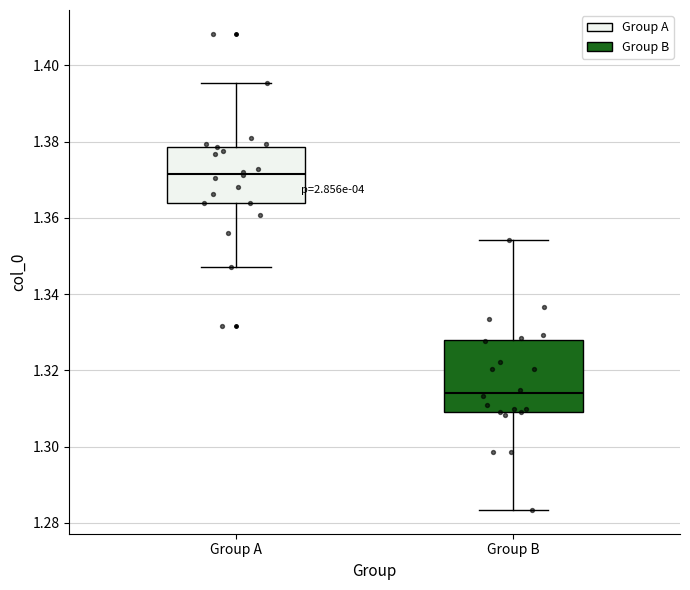

Where does the lower whisker of the box for Group B end on the y-axis? The values are not printed on the chart, so give them approximately, as read against the axis.

1.284